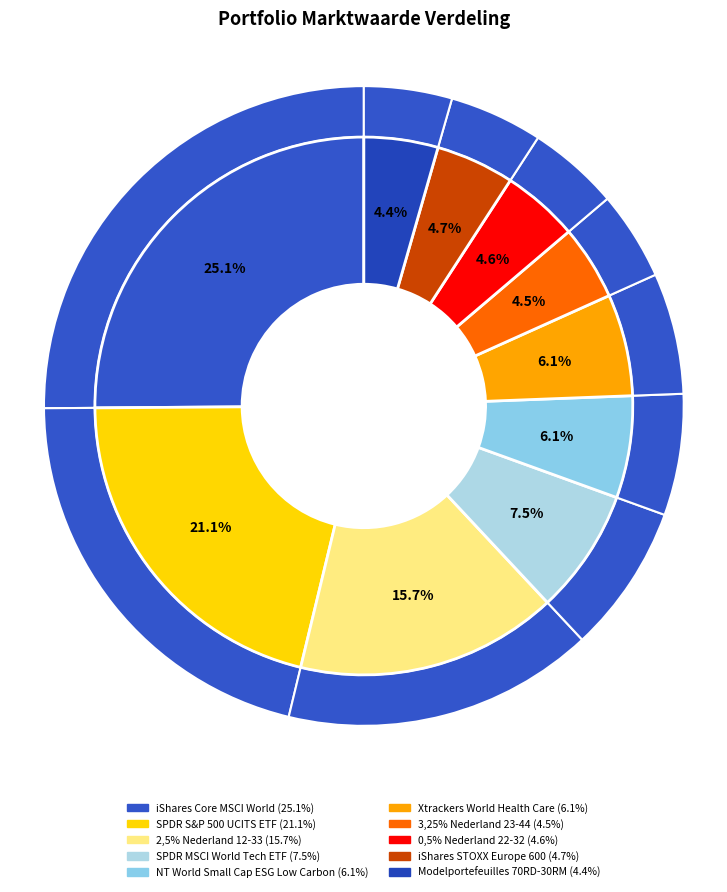

What is the largest slice in the pie chart?

iShares Core MSCI World